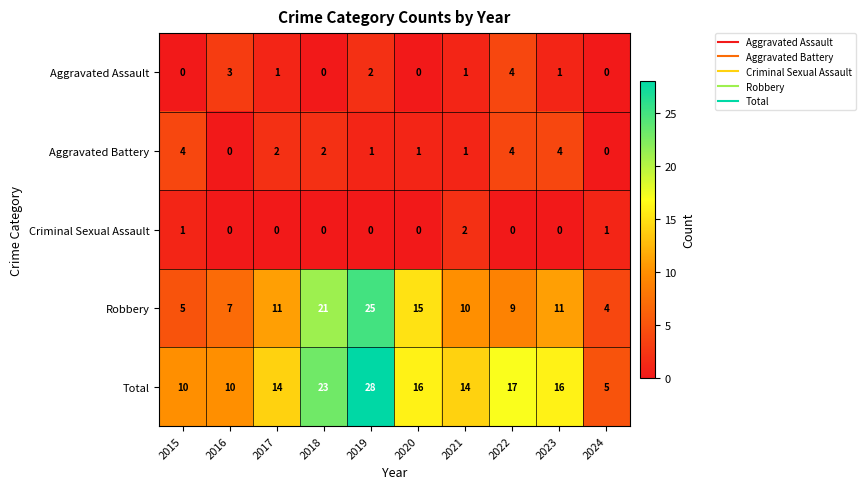

Which series changed the most between 2018 and 2020?

Total